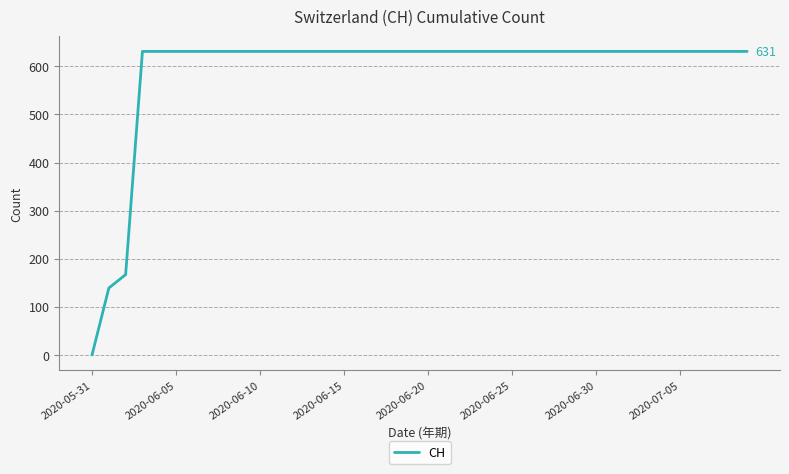

What is the difference between the maximum and minimum values?

631